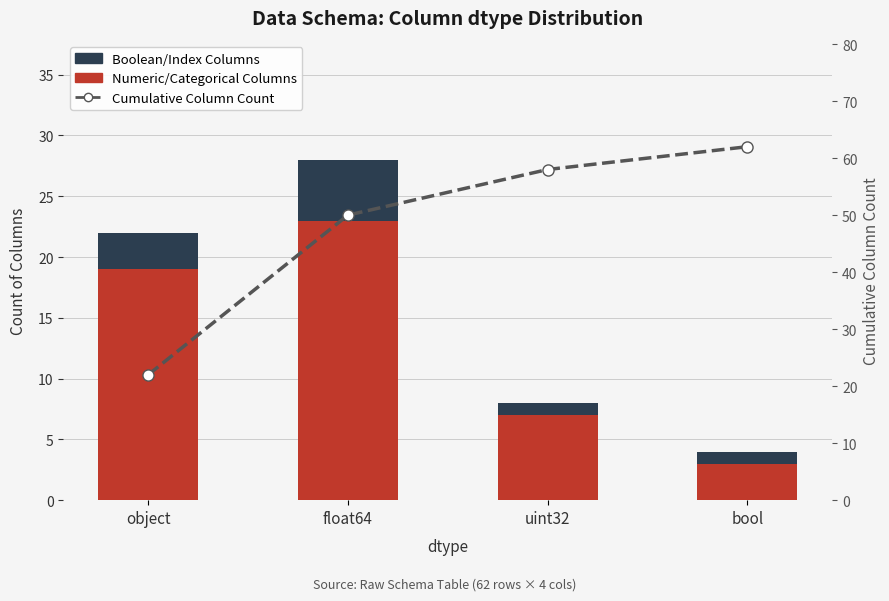

What are all the series names shown in the legend?

Numeric/Categorical Columns, Boolean/Index Columns, Cumulative Column Count